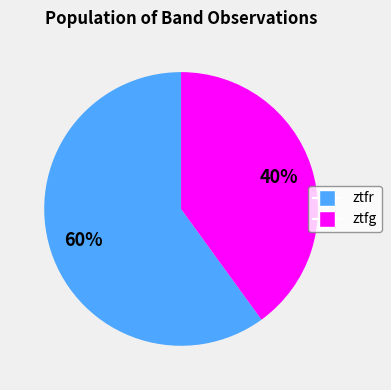

To the nearest percent, what is the average slice percentage?

50%